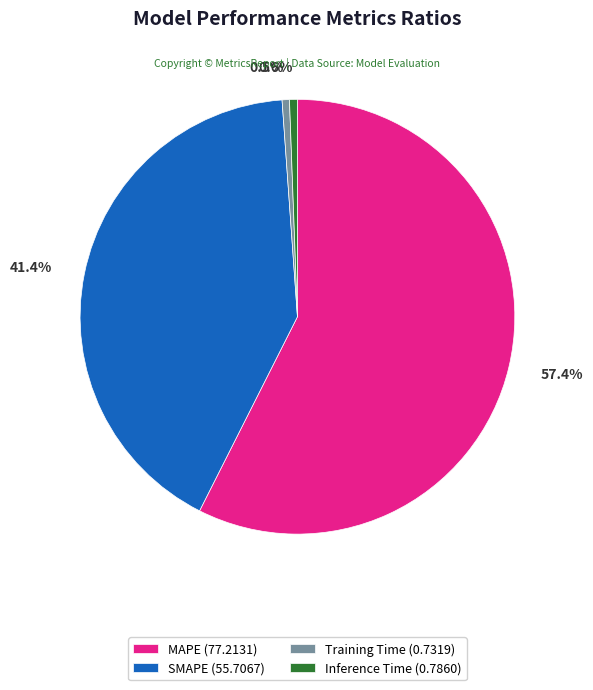

What is the total percentage of Training Time (0.7319) and MAPE (77.2131)?

58.0%